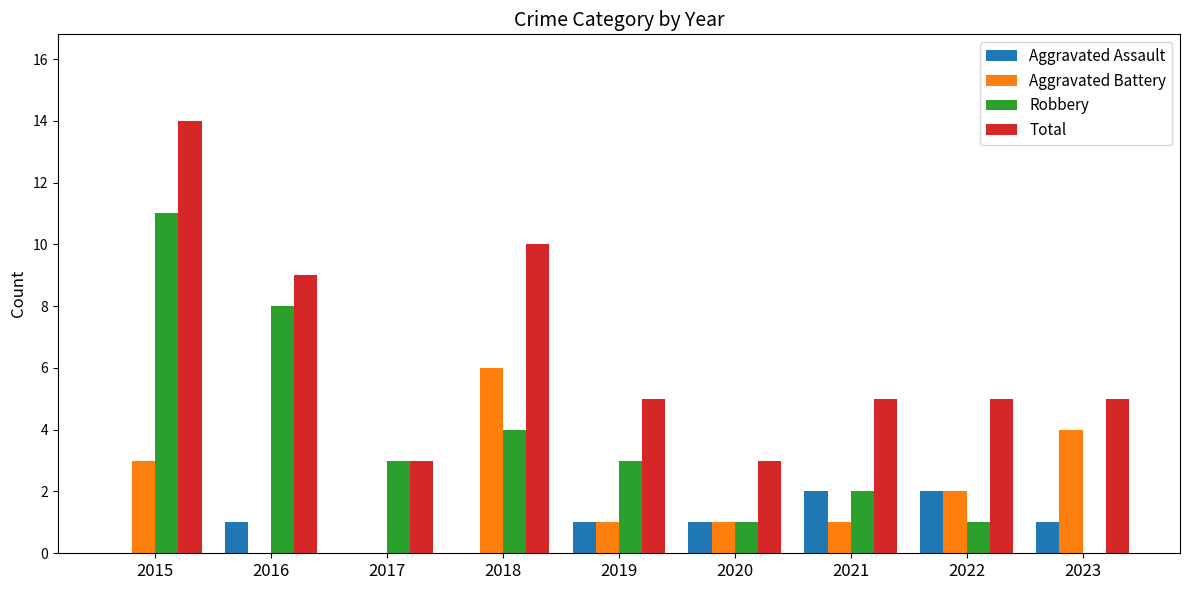

The Aggravated Battery series shows 0 at 2020. True or false?

False